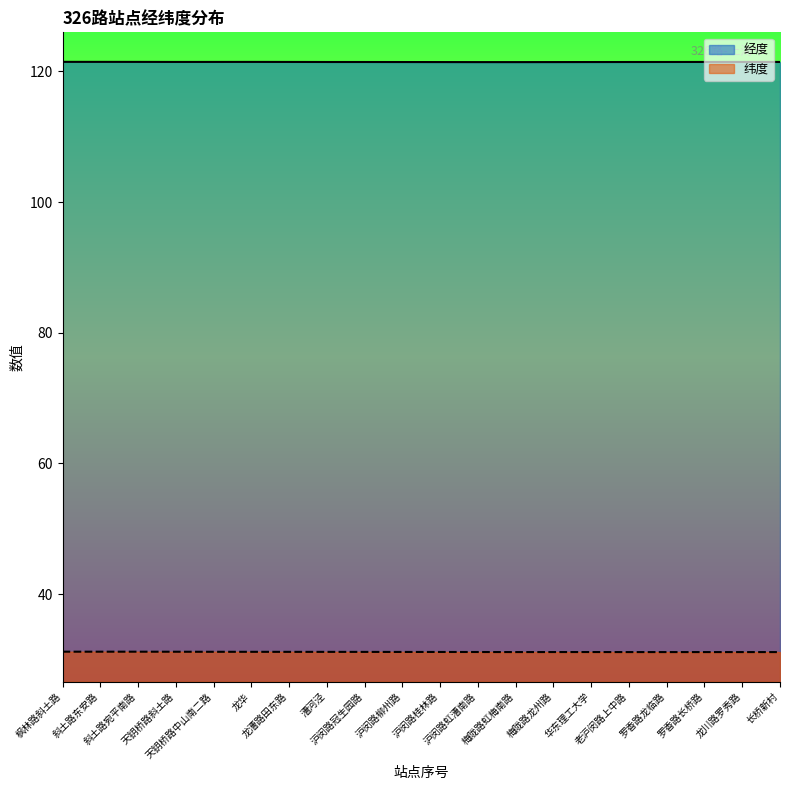

Reading right to left, list all the values displayed in this chart.

经度: 长桥新村=121.4	龙川路罗秀路=121.4	罗香路长桥路=121.4	罗香路龙临路=121.4	老沪闵路上中路=121.4	华东理工大学=121.4	梅陇路龙州路=121.4	梅陇路虹梅南路=121.4	沪闵路虹漕南路=121.4	沪闵路桂林路=121.4	沪闵路柳州路=121.4	沪闵路冠生园路=121.4	漕河泾=121.4	龙漕路田东路=121.4	龙华=121.4	天钥桥路中山南二路=121.4	天钥桥路斜土路=121.4	斜土路宛平南路=121.4	斜土路东安路=121.5	枫林路斜土路=121.5
纬度: 长桥新村=31.1	龙川路罗秀路=31.1	罗香路长桥路=31.1	罗香路龙临路=31.1	老沪闵路上中路=31.1	华东理工大学=31.1	梅陇路龙州路=31.1	梅陇路虹梅南路=31.1	沪闵路虹漕南路=31.1	沪闵路桂林路=31.2	沪闵路柳州路=31.2	沪闵路冠生园路=31.2	漕河泾=31.2	龙漕路田东路=31.2	龙华=31.2	天钥桥路中山南二路=31.2	天钥桥路斜土路=31.2	斜土路宛平南路=31.2	斜土路东安路=31.2	枫林路斜土路=31.2